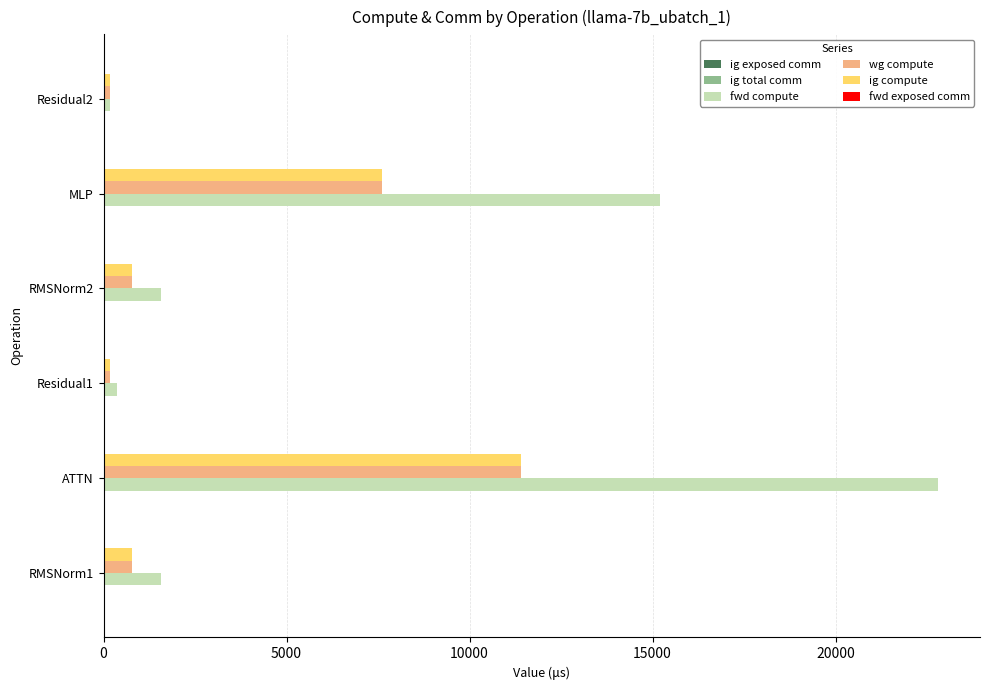

The value of ig compute at RMSNorm1 is 789.9. True or false?

True